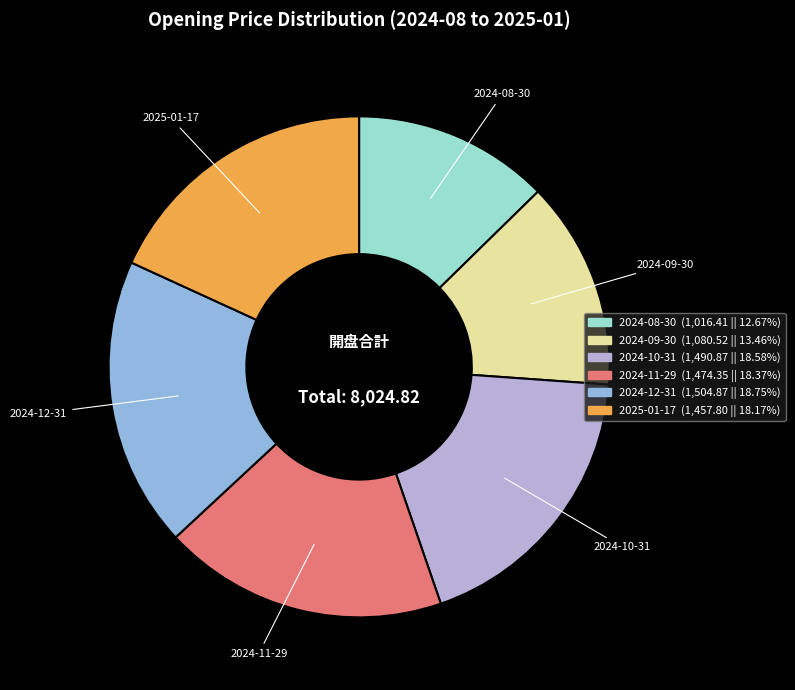

Combined, do 2025-01-17 and 2024-12-31 account for over 50%?

No